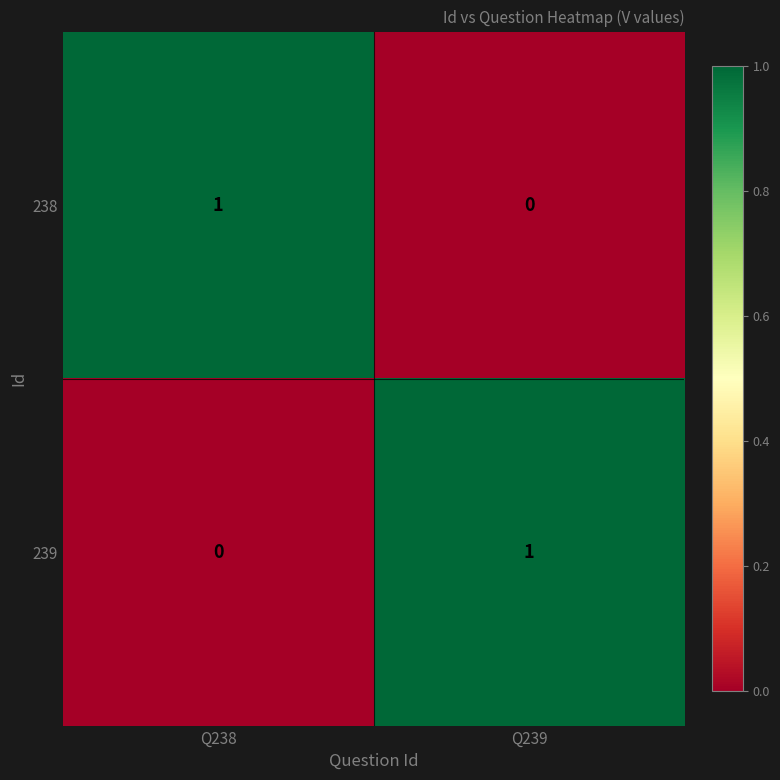

At which label does 238 reach its minimum?

Q239